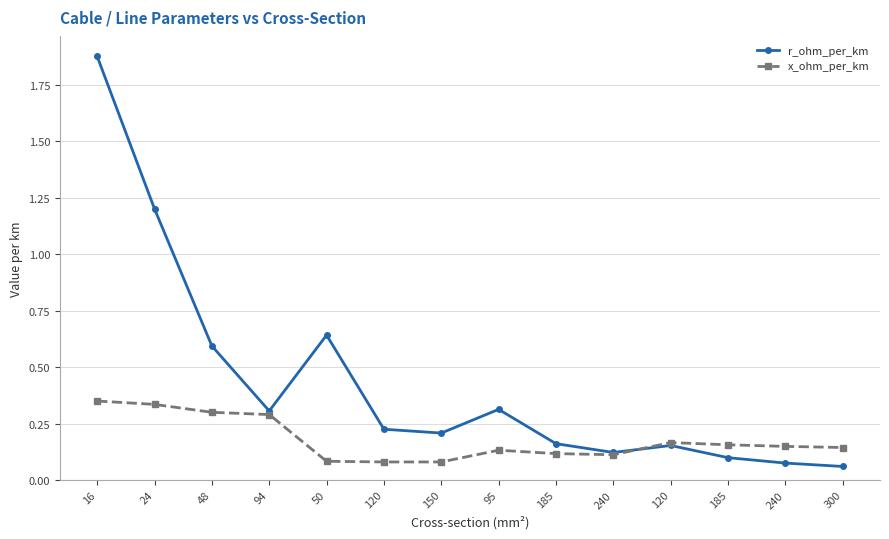

At which label does x_ohm_per_km reach its peak?

16